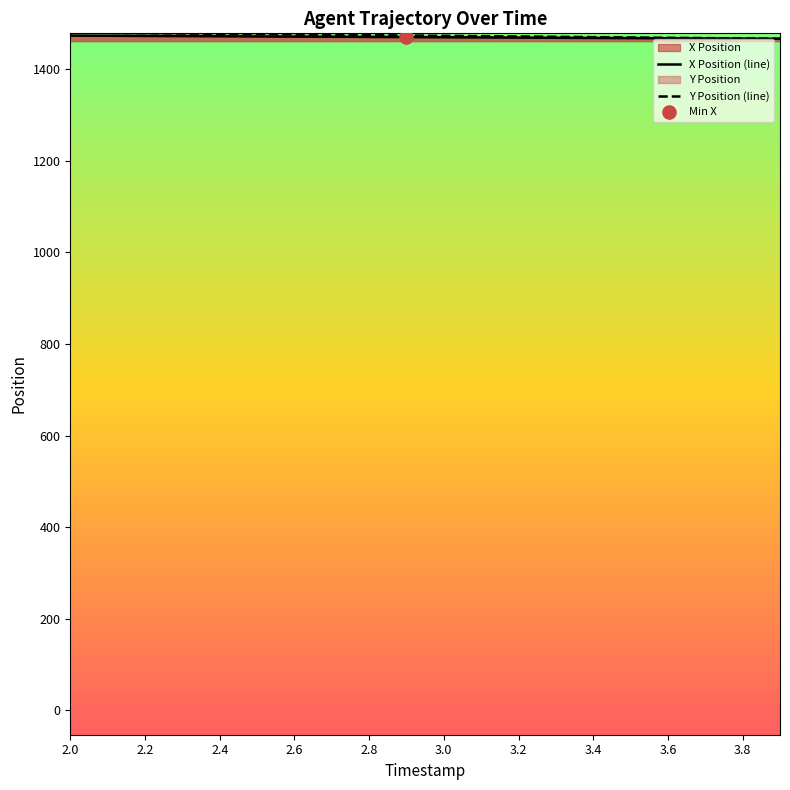

Which series contains the lowest Y value?

X